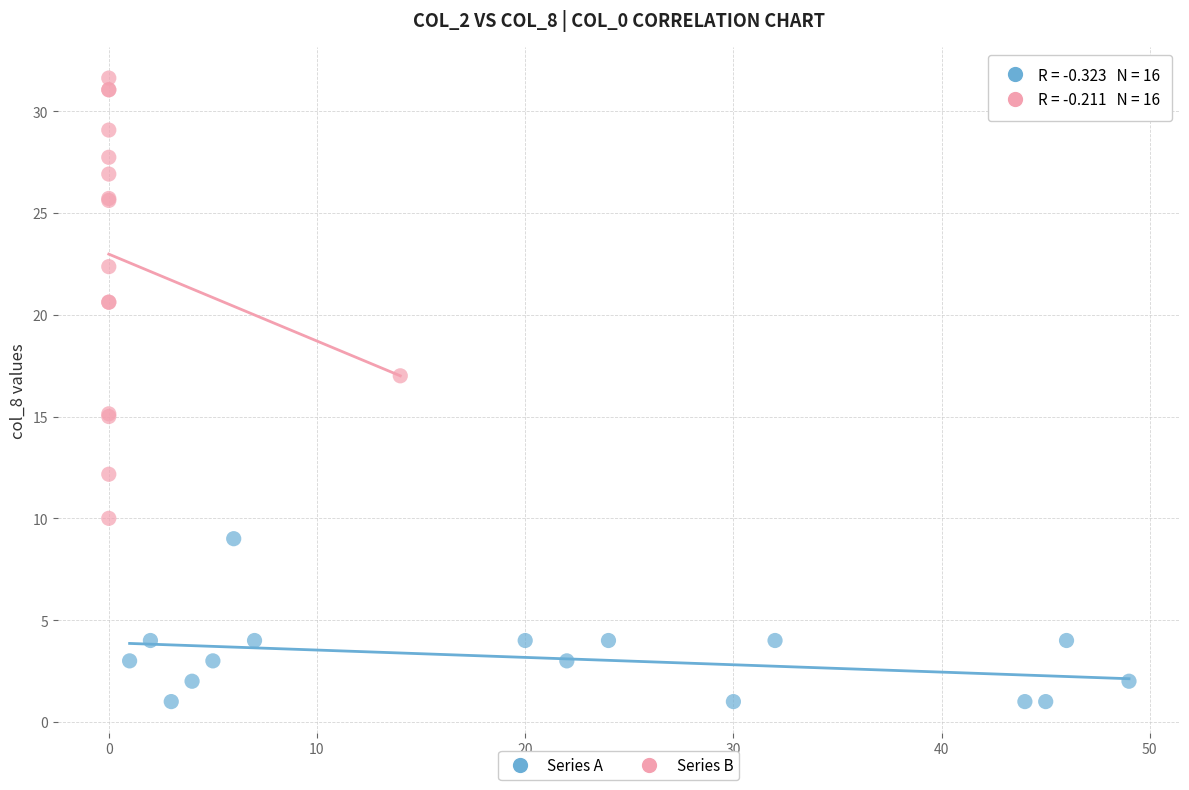

Which series reaches the minimum Y coordinate?

Series A